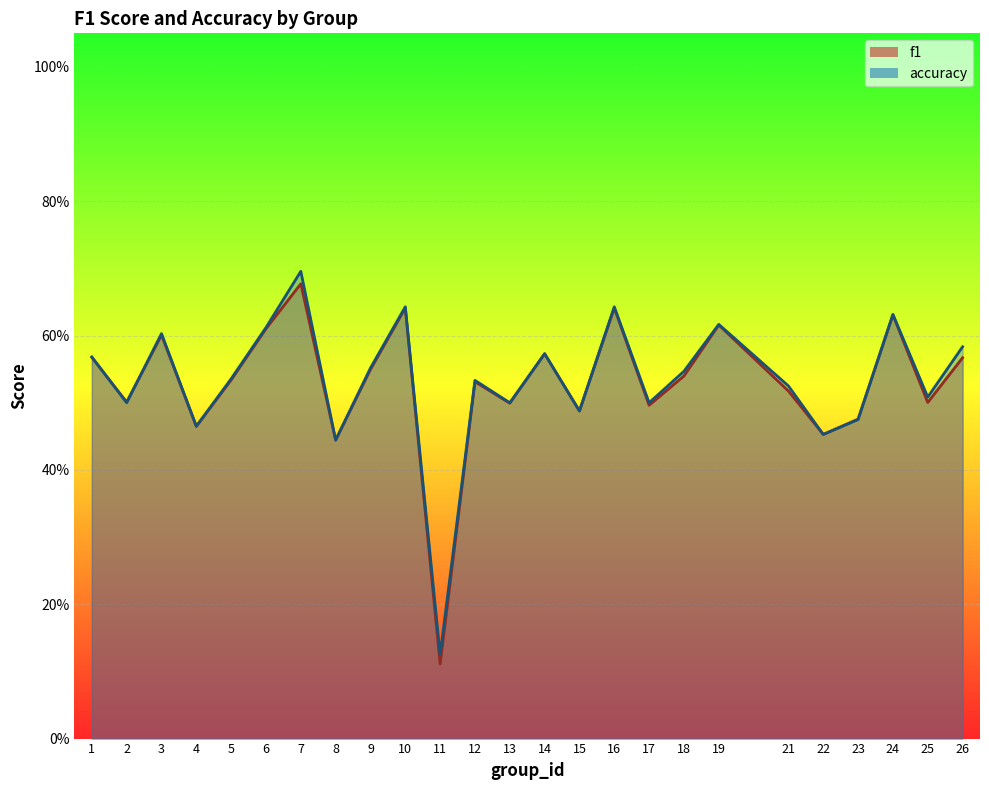

Reading left to right, extract all data points from this chart.

f1: 1=0.6	2=0.5	3=0.6	4=0.5	5=0.5	6=0.6	7=0.7	8=0.4	9=0.5	10=0.6	11=0.1	12=0.5	13=0.5	14=0.6	15=0.5	16=0.6	17=0.5	18=0.5	19=0.6	21=0.5	22=0.5	23=0.5	24=0.6	25=0.5	26=0.6
accuracy: 1=0.6	2=0.5	3=0.6	4=0.5	5=0.5	6=0.6	7=0.7	8=0.4	9=0.6	10=0.6	11=0.1	12=0.5	13=0.5	14=0.6	15=0.5	16=0.6	17=0.5	18=0.5	19=0.6	21=0.5	22=0.5	23=0.5	24=0.6	25=0.5	26=0.6